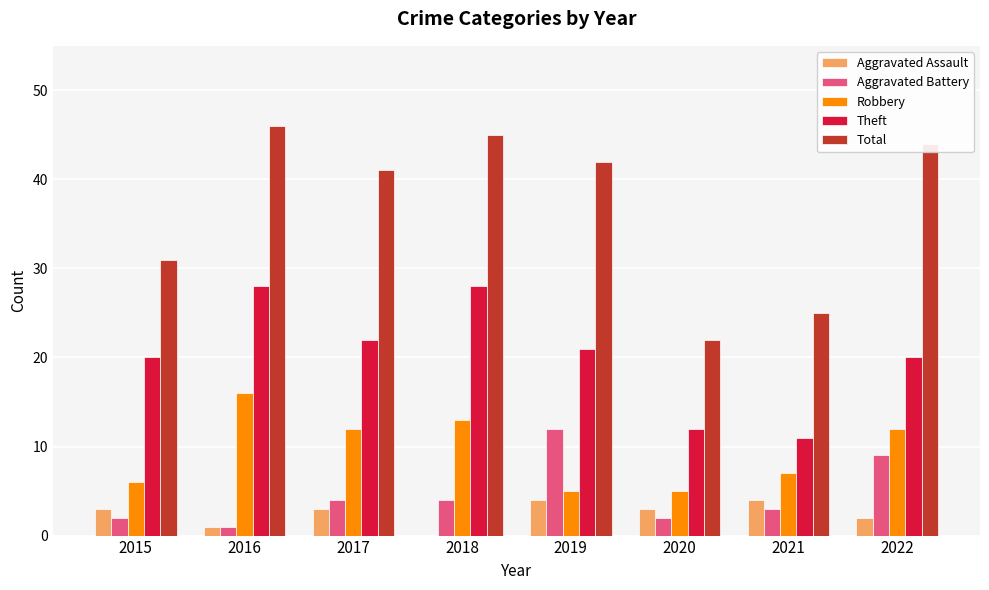

At which label is Total closest to 34?

2015